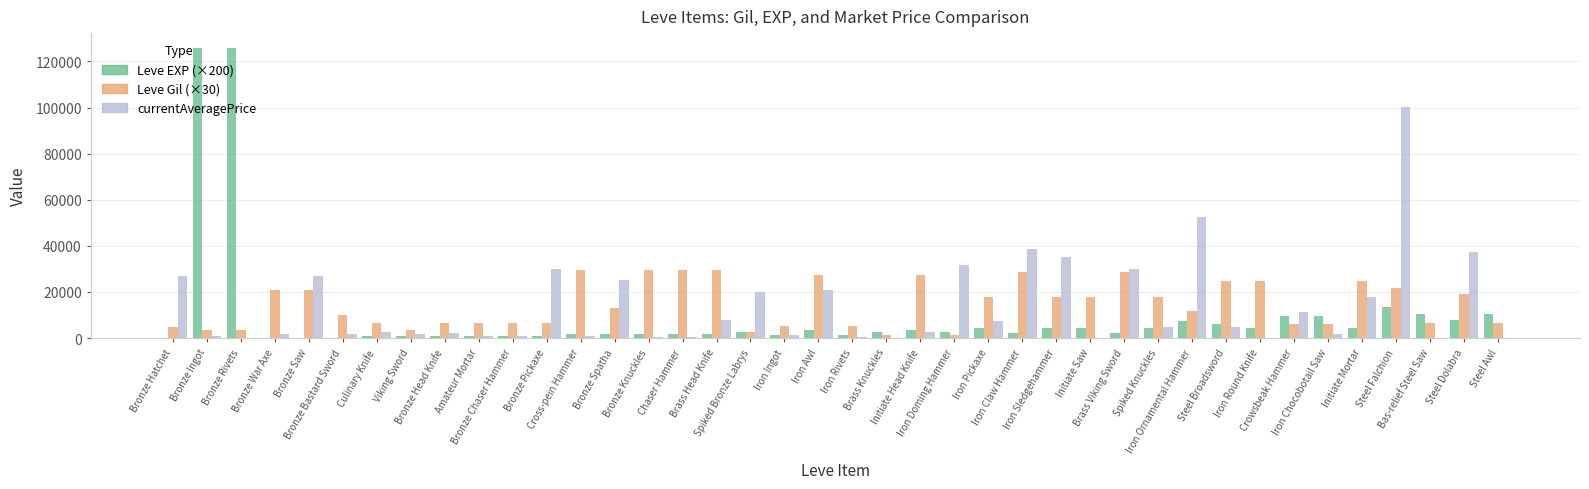

What is the greatest value displayed?

126000